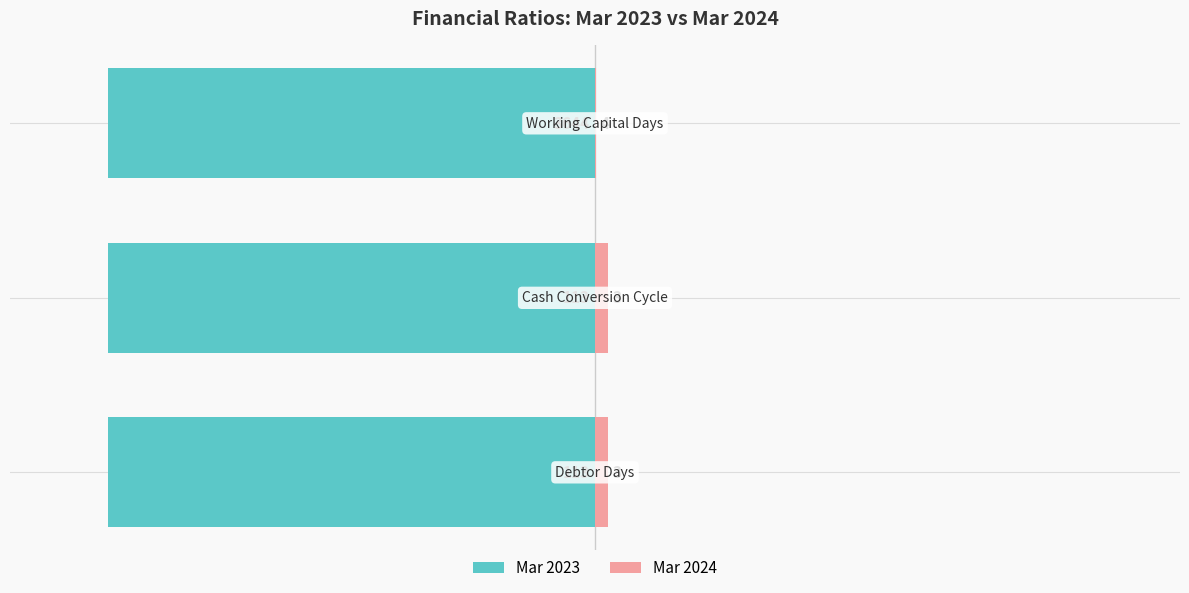

Is it true that Mar 2024 equals 2.7 at 0?

True